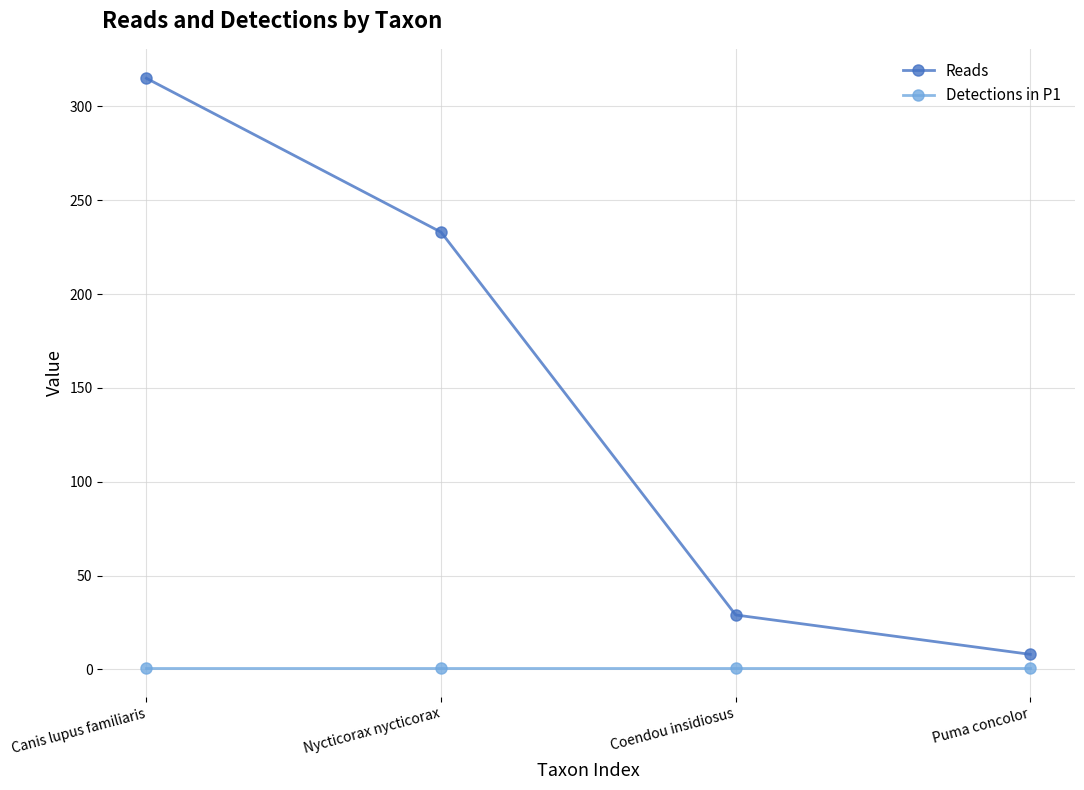

What is the label of the 1st point from the right?

Puma concolor